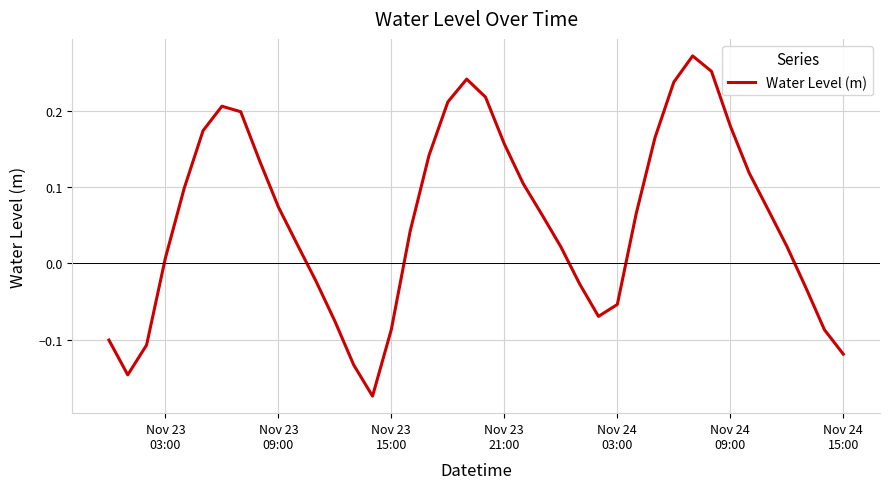

Count the number of categories in the chart.

40